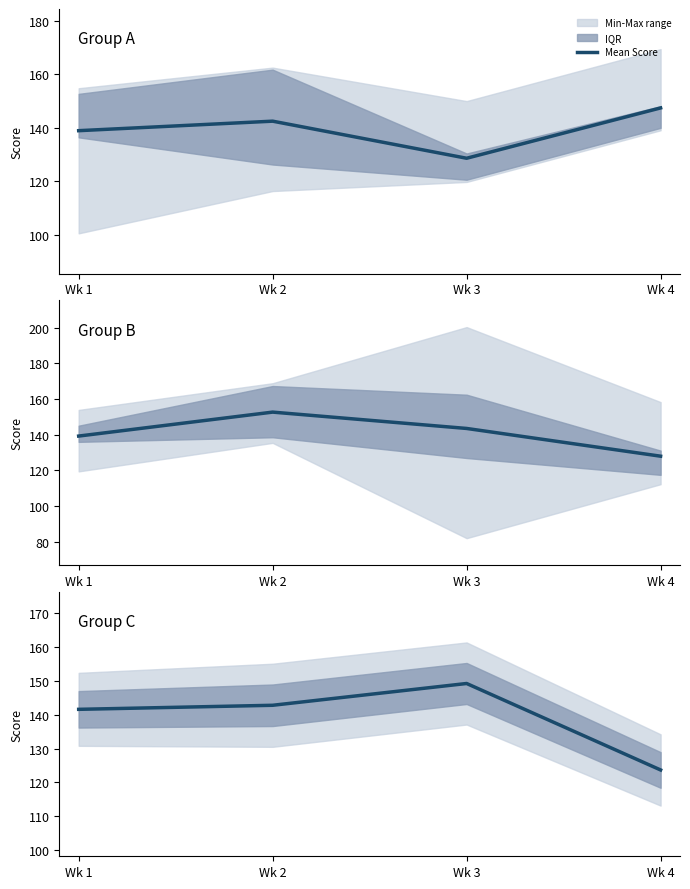

True or false: there are more than 2 points higher than both neighbors.

False